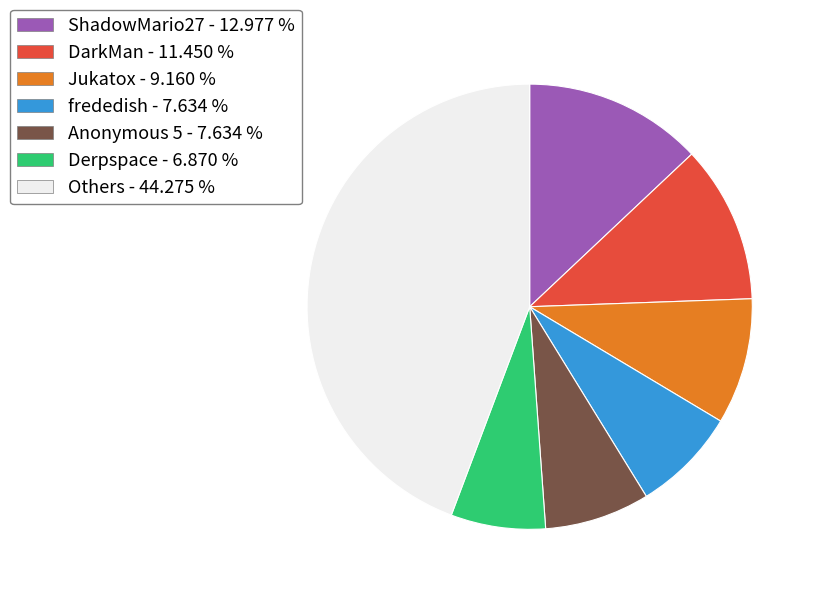

Count the number of slices in the pie.

7